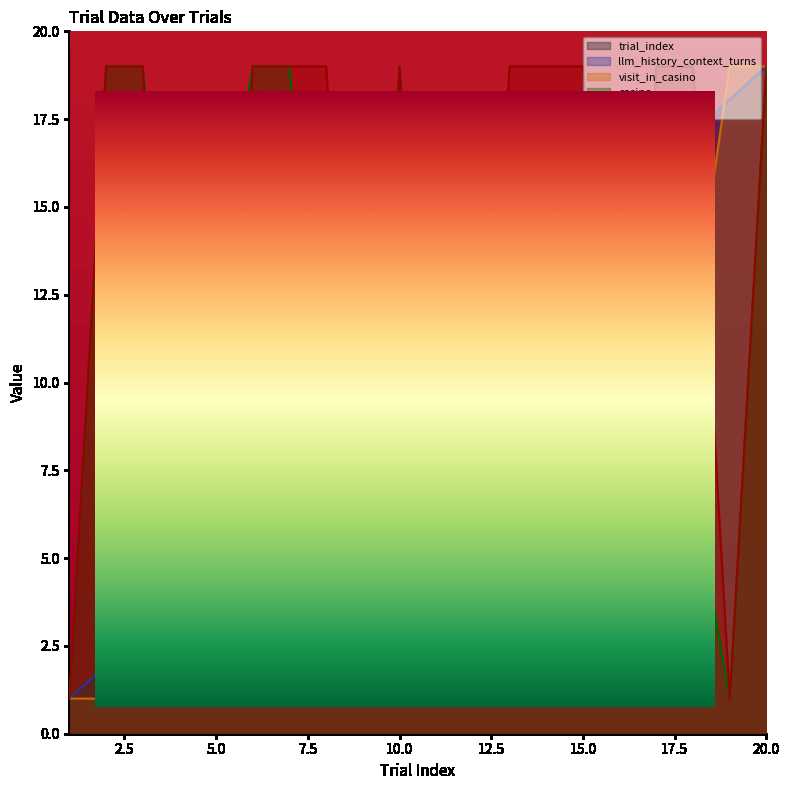

What is the value of the casino point at the 6th from the left?

19.0